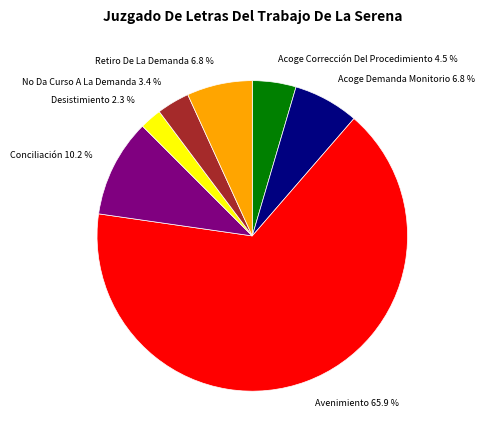

Count the number of slices in the pie.

7